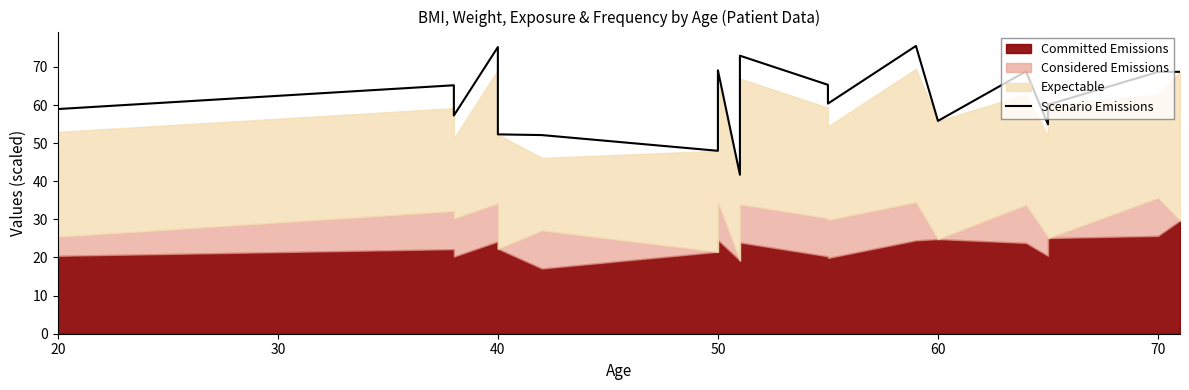

What is the average value?

61.6